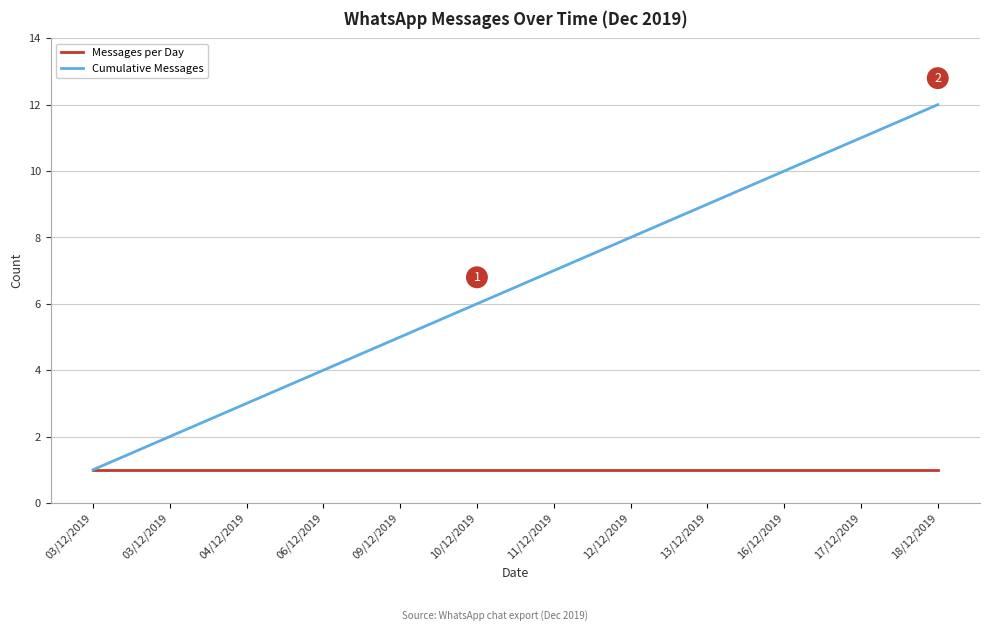

At which category does the chart reach its peak across all series?

18/12/2019